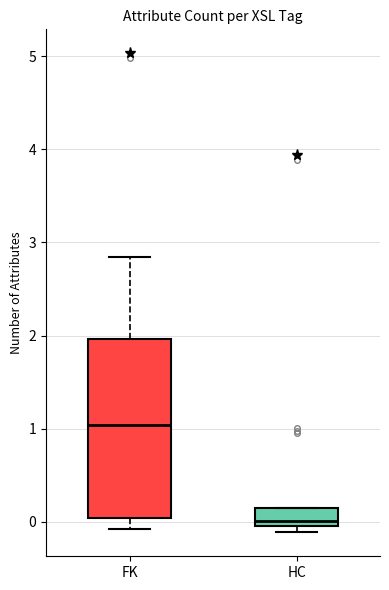

Where is the lower edge of the box for HC on the y-axis? The values are not printed on the chart, so give them approximately, as read against the axis.

0.0